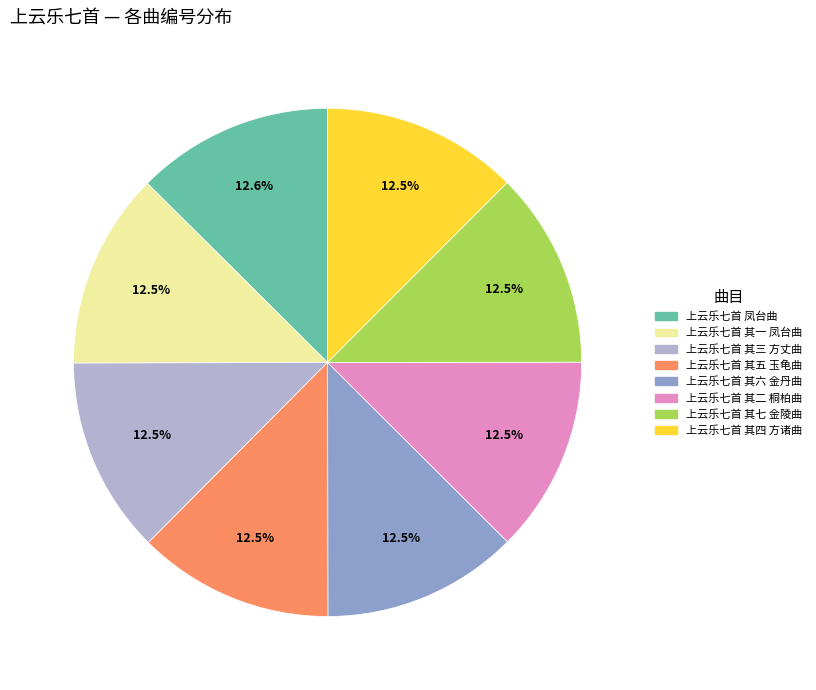

How many slices are in this pie chart?

8